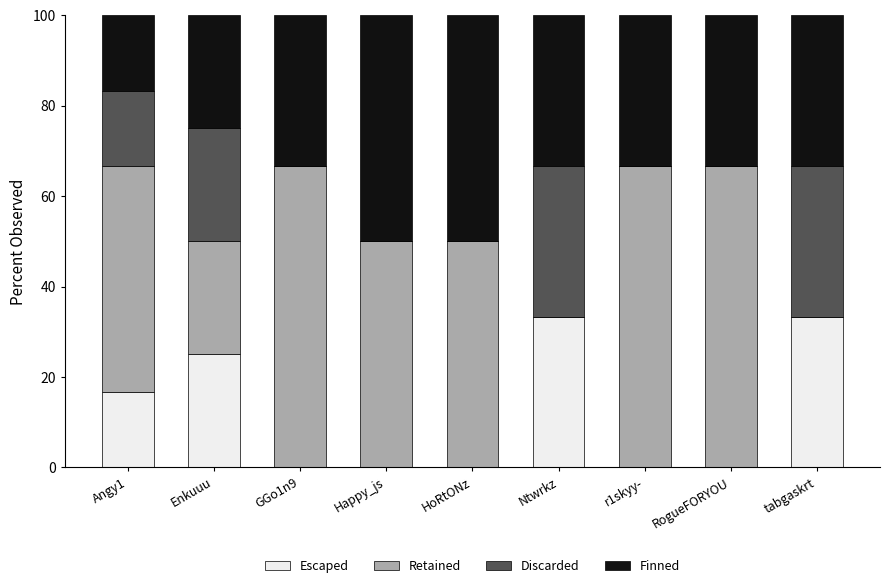

What is the total value across all series at Happy_js?

100.0